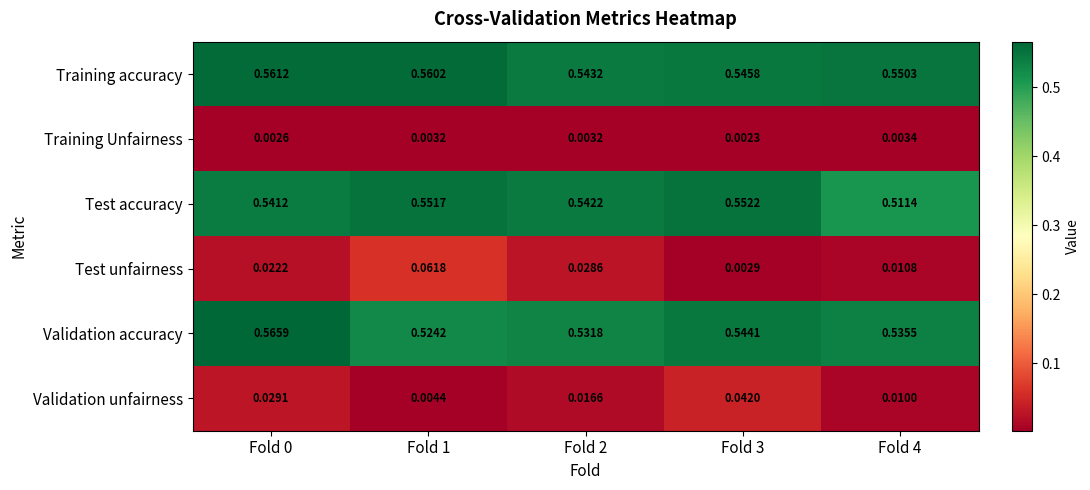

List the series in order of their peak value, lowest first.

Training Unfairness, Validation unfairness, Test unfairness, Test accuracy, Training accuracy, Validation accuracy